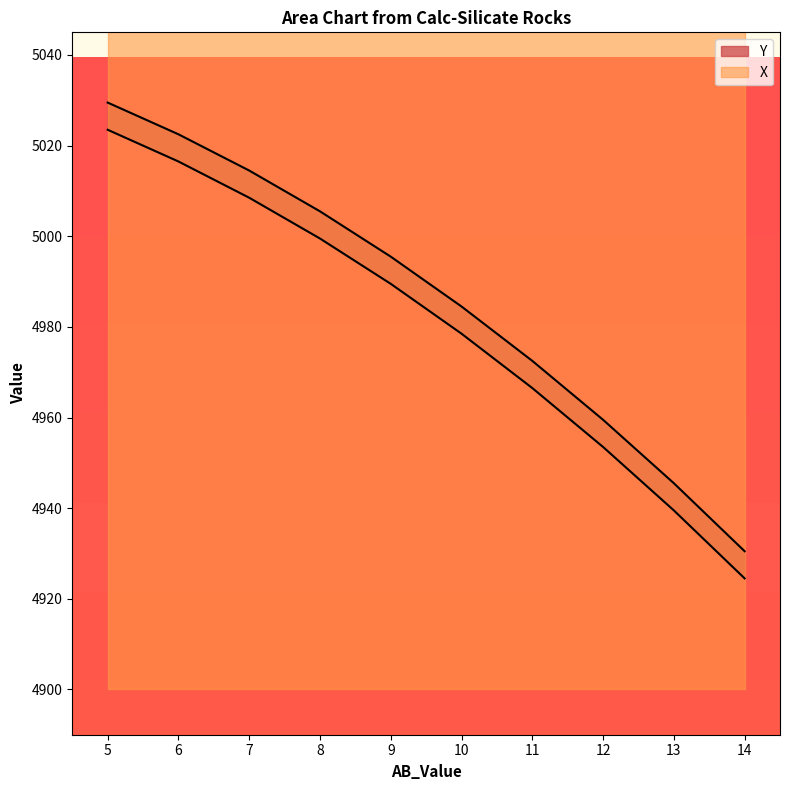

True or false: the data has more than 1 interior local peaks.

False